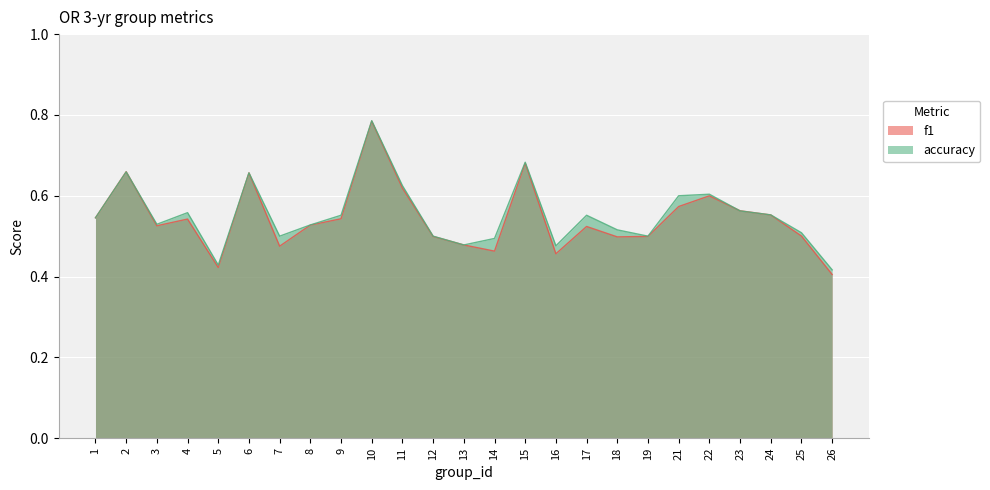

Between 1 and 18, which is larger?

1